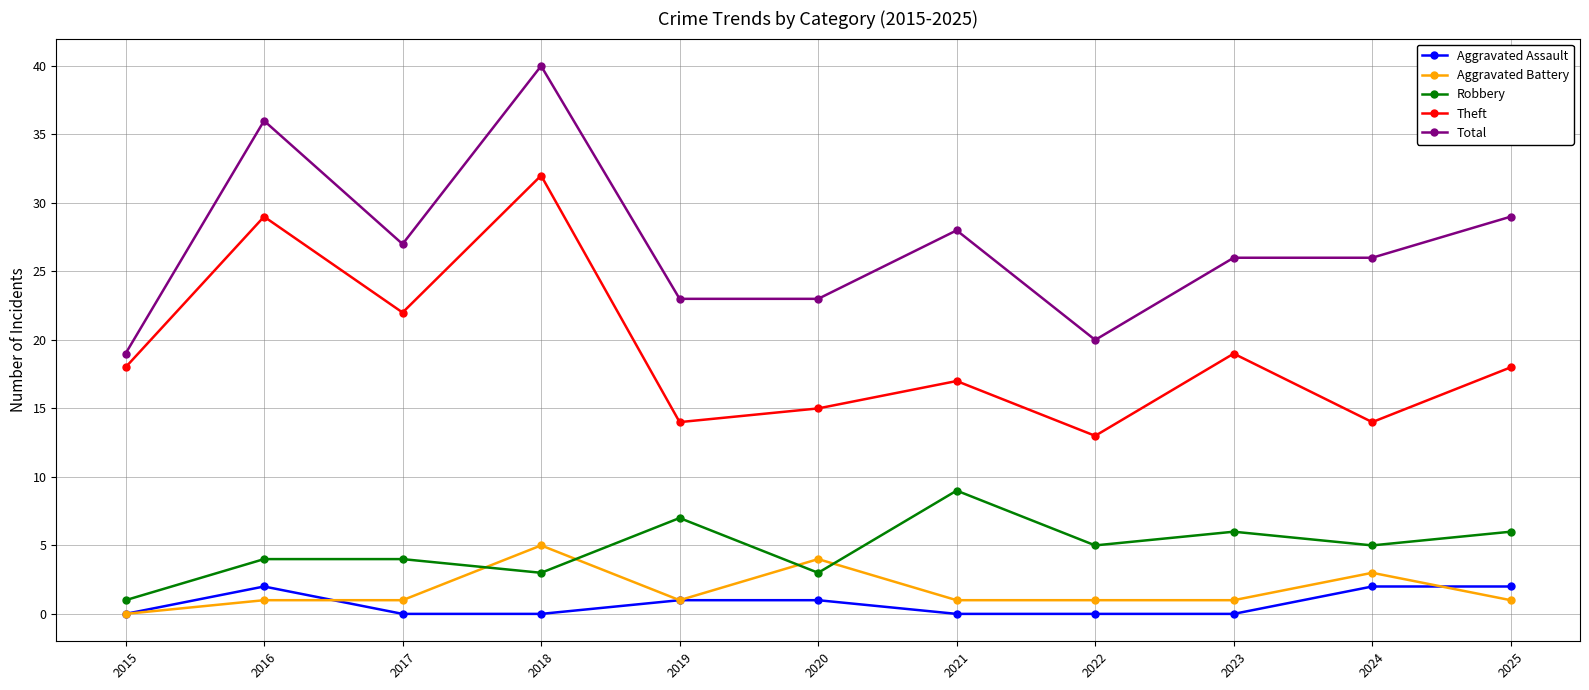

Which label corresponds to the largest value in the chart?

2018